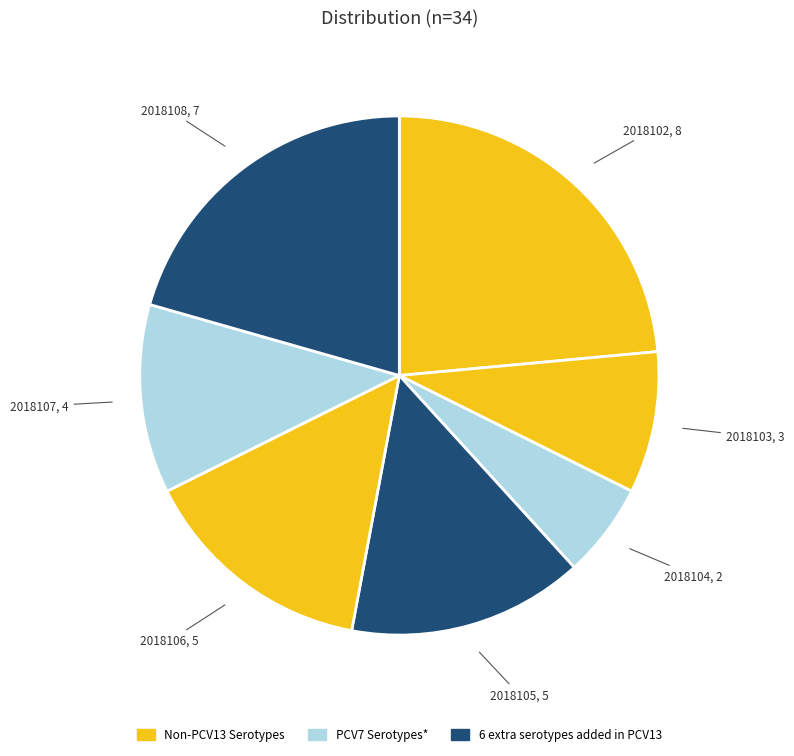

Count the number of slices in the pie.

7